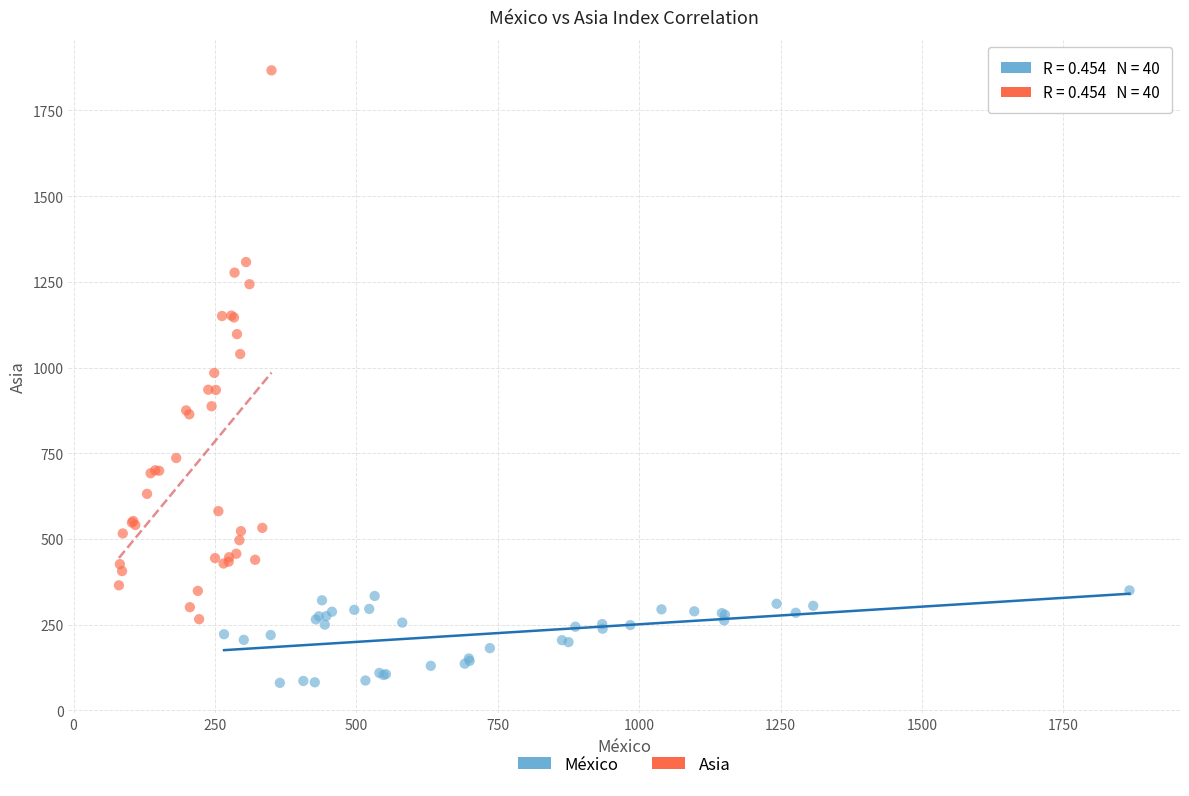

Which series contains the lowest Y value?

México